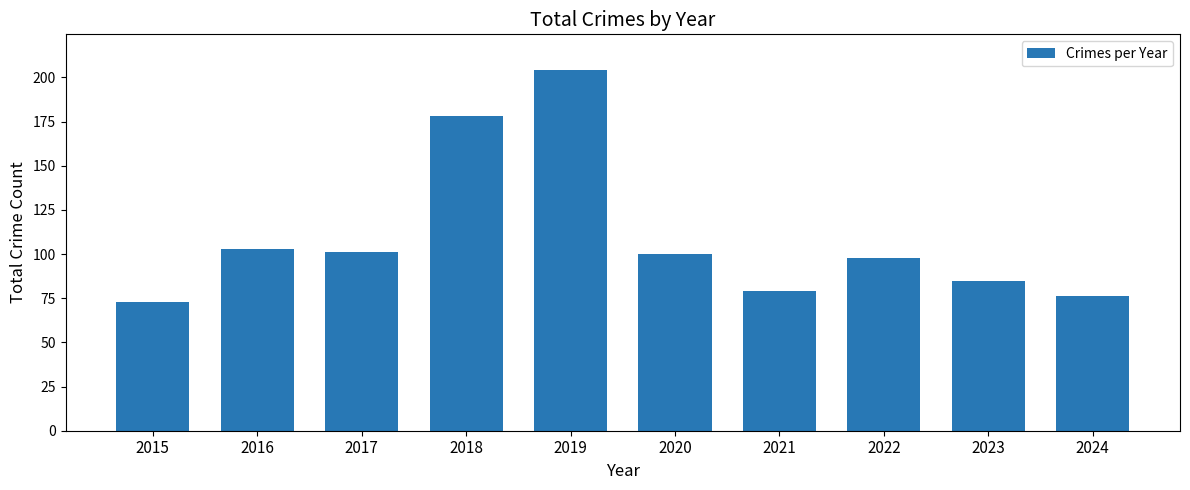

How many data points are less than 100?

5